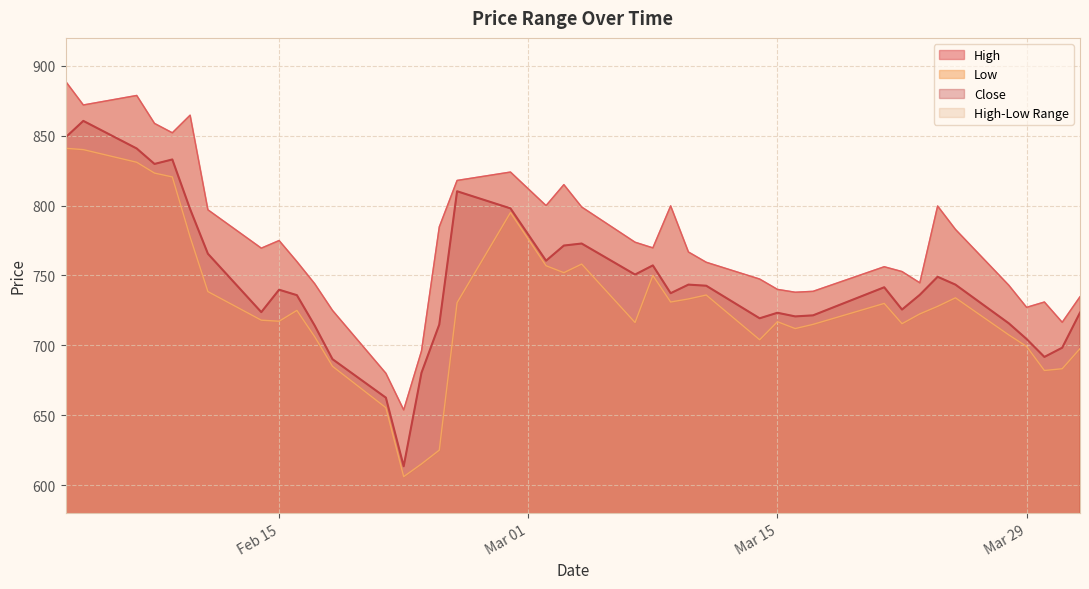

True or false: Close has a value of 1132.7 at 2022-02-25.

False